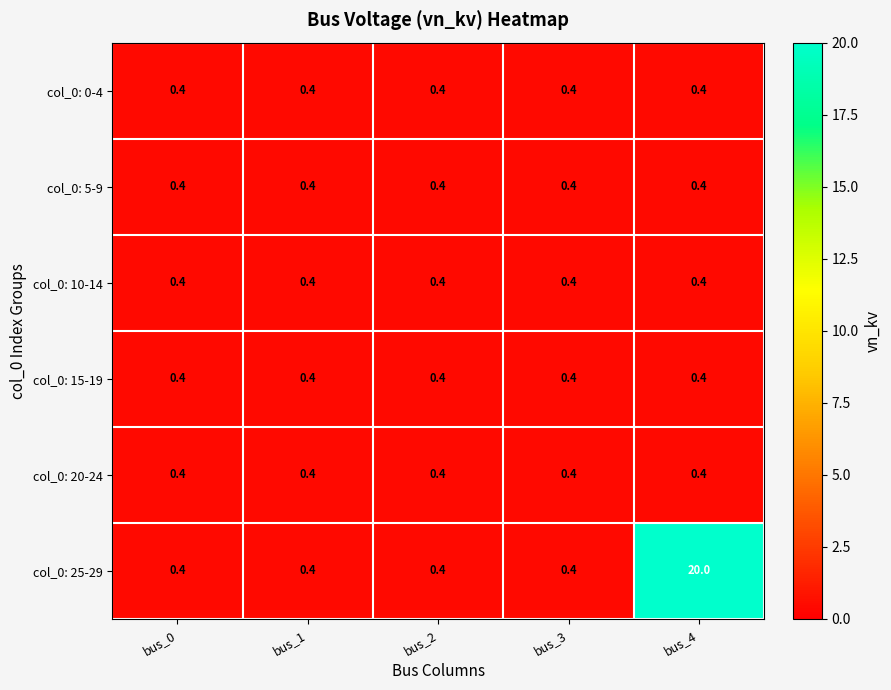

What is the difference between the maximum and minimum values in the col_0: 25-29 series?

19.6